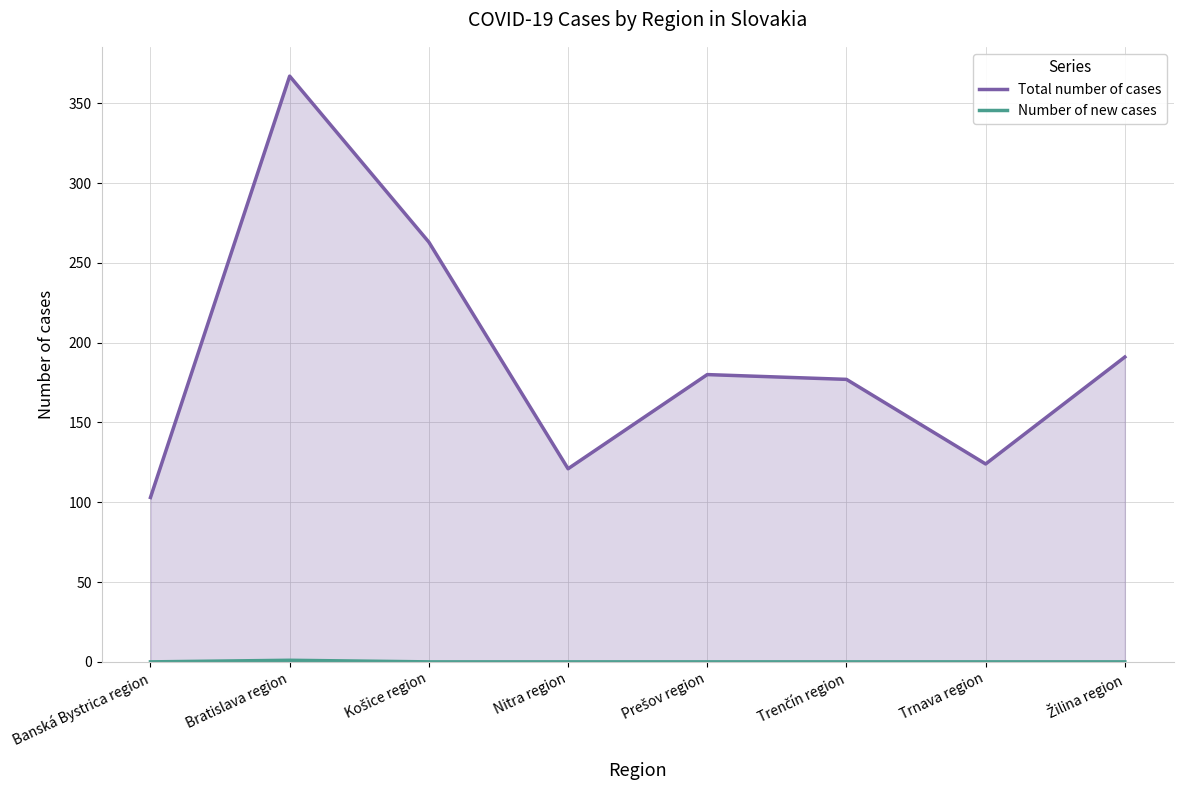

Reading left to right, what are all the values shown in this chart?

Total number of cases: Banská Bystrica region=103	Bratislava region=367	Košice region=263	Nitra region=121	Prešov region=180	Trenčín region=177	Trnava region=124	Žilina region=191
Number of new cases: Banská Bystrica region=0	Bratislava region=1	Košice region=0	Nitra region=0	Prešov region=0	Trenčín region=0	Trnava region=0	Žilina region=0